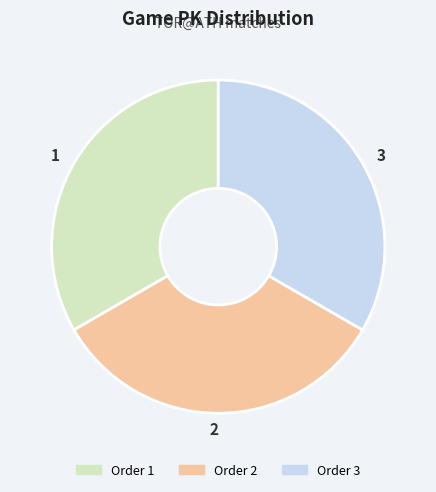

Is Order 2 the majority of the pie?

No